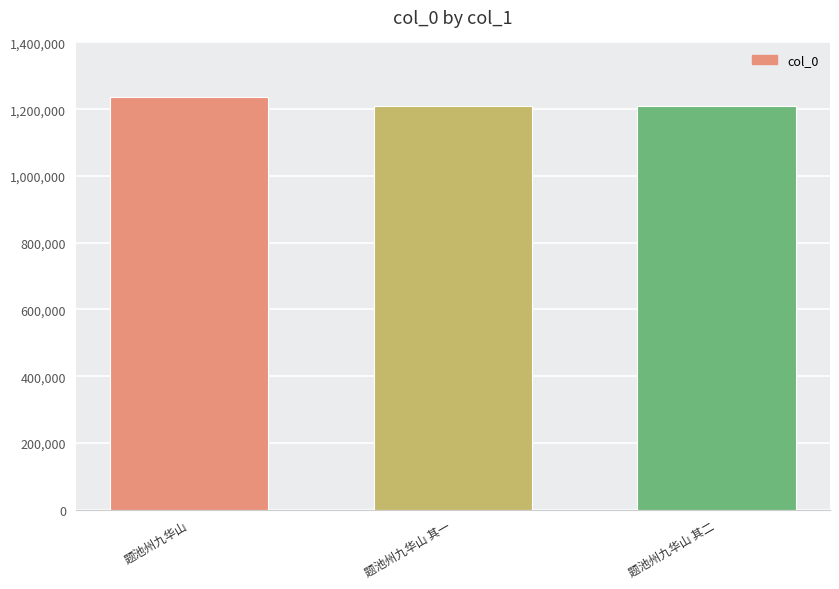

What is the minimum value shown in the chart?

1210114